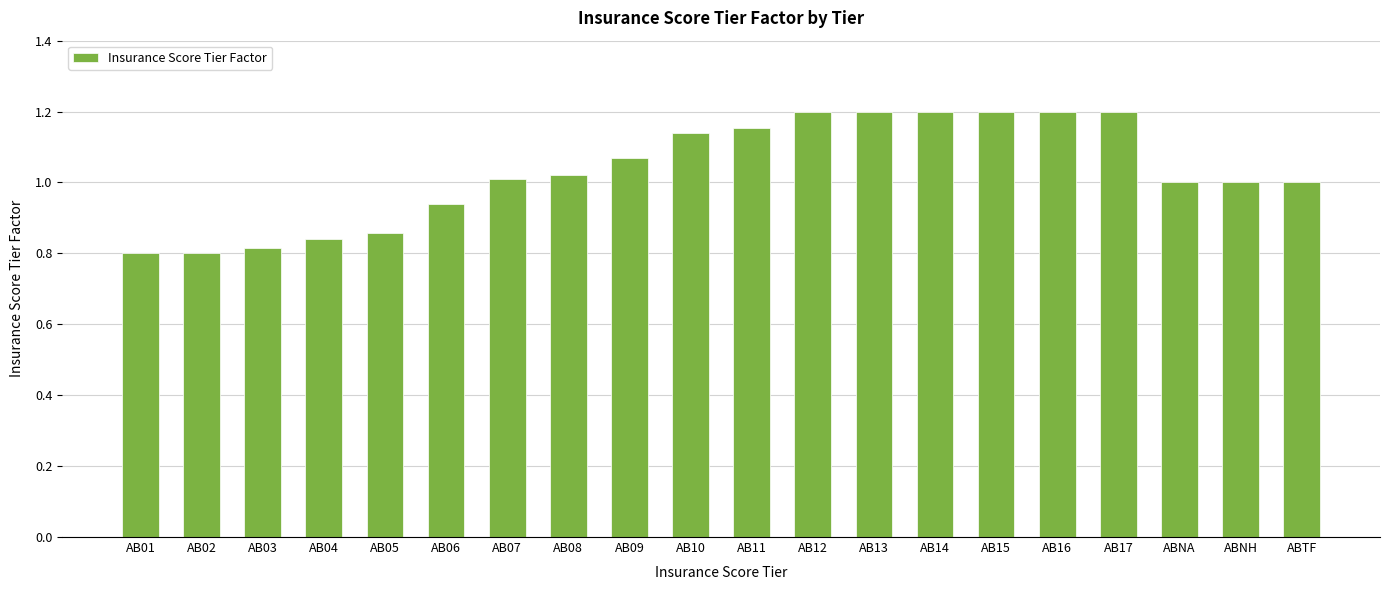

What is the label of the 8th bar from the right?

AB13